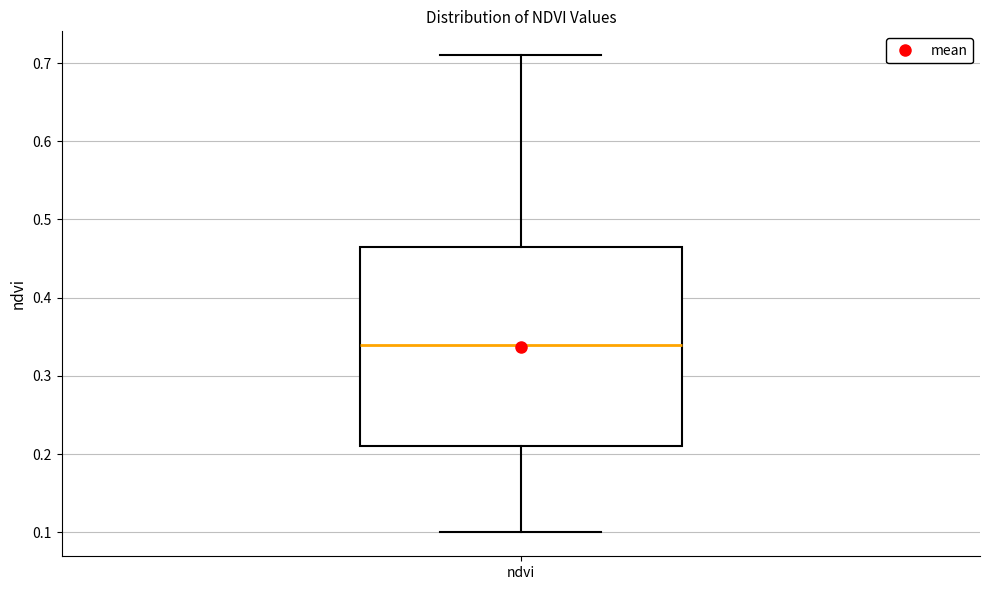

Transcribe this box plot: give where the median line is, the range the box spans, and where the two whiskers end, as read against the y-axis. The values are not printed on the chart, so give them approximately, as read against the axis.

median 0.34, box 0.21 to 0.47, whiskers 0.10 to 0.71